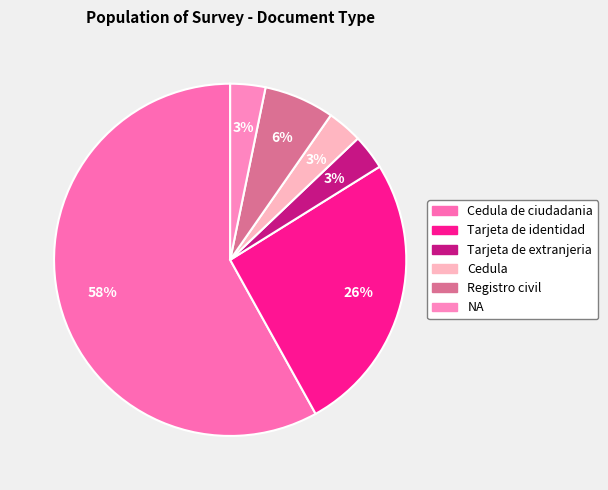

Is there a majority slice in this chart?

Yes